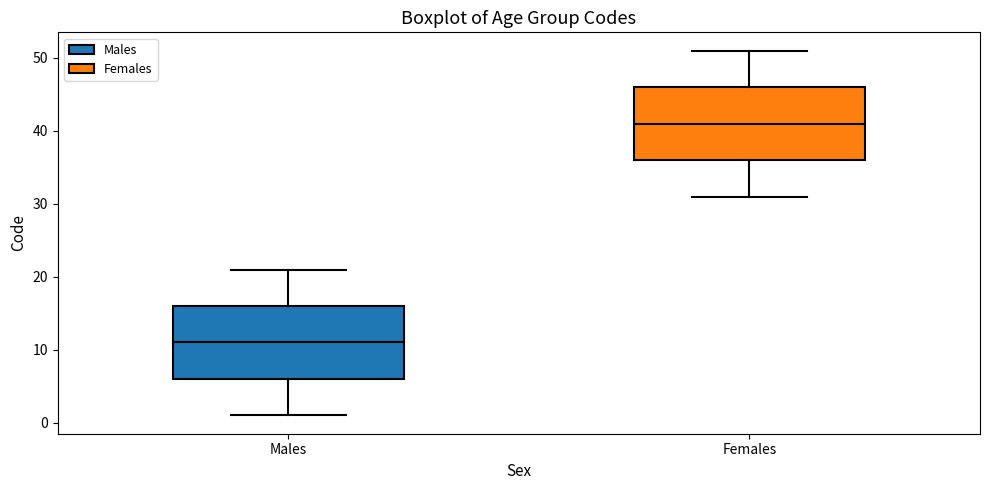

Reading left to right, transcribe this box plot: for each box, give where its median line is, the range the box spans, and where its two whiskers end, as read against the y-axis. The values are not printed on the chart, so give them approximately, as read against the axis.

Males: median 11, box 6 to 16, whiskers 1 to 21
Females: median 41, box 36 to 46, whiskers 31 to 51